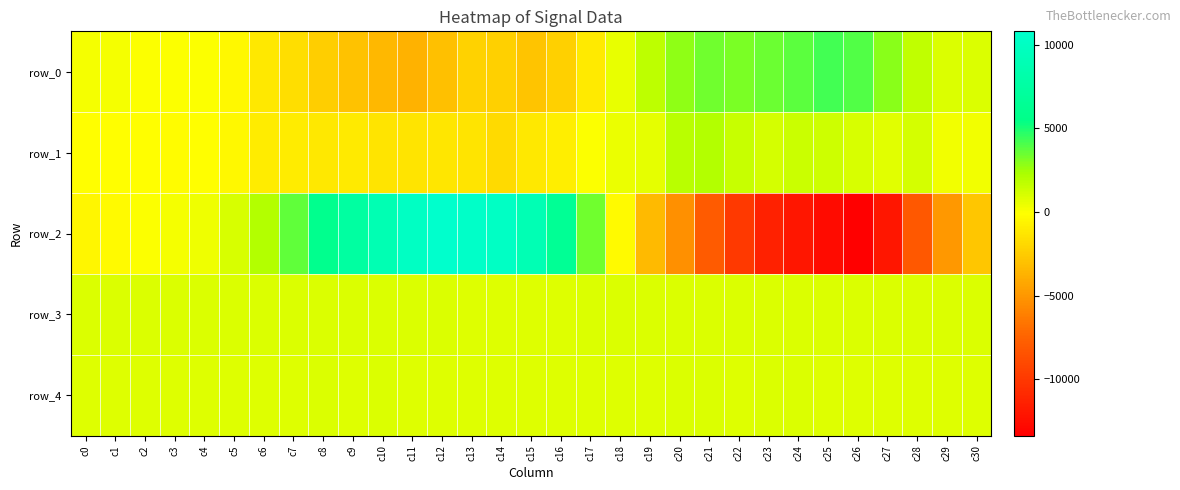

What is the sum of the row_1 values at c4 and c30?

203